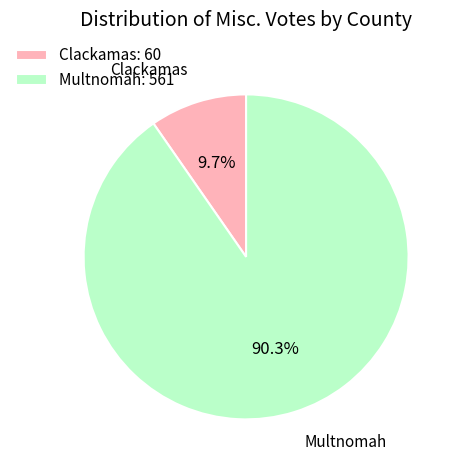

Count the number of slices in the pie.

2